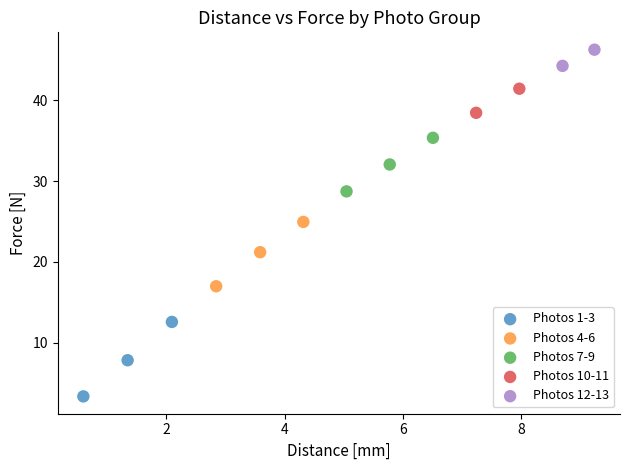

Which series reaches the minimum Y coordinate?

Photos 1-3